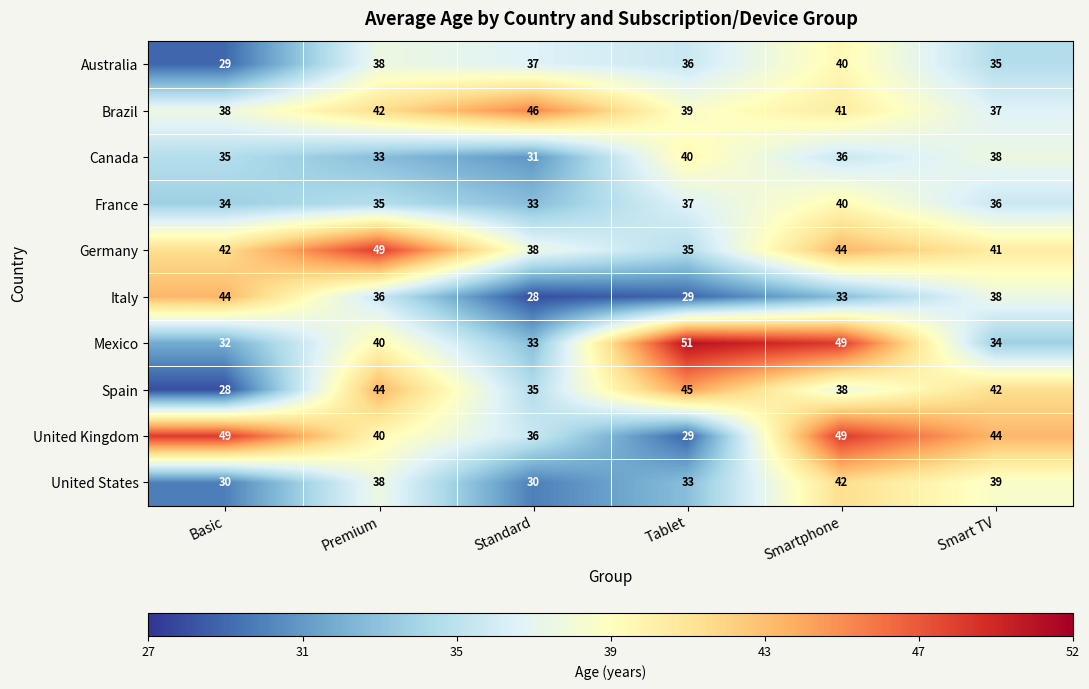

Count the number of data series in this chart.

10